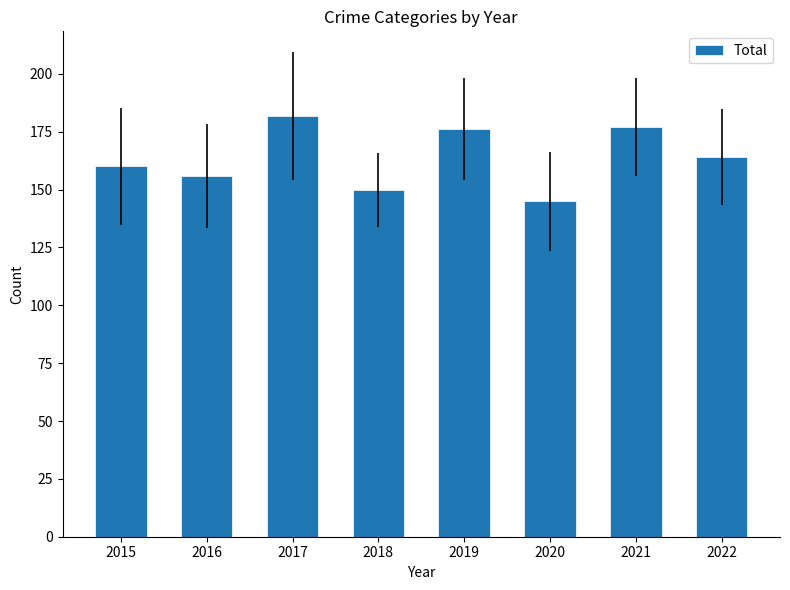

What is the difference between the maximum and minimum values?

37